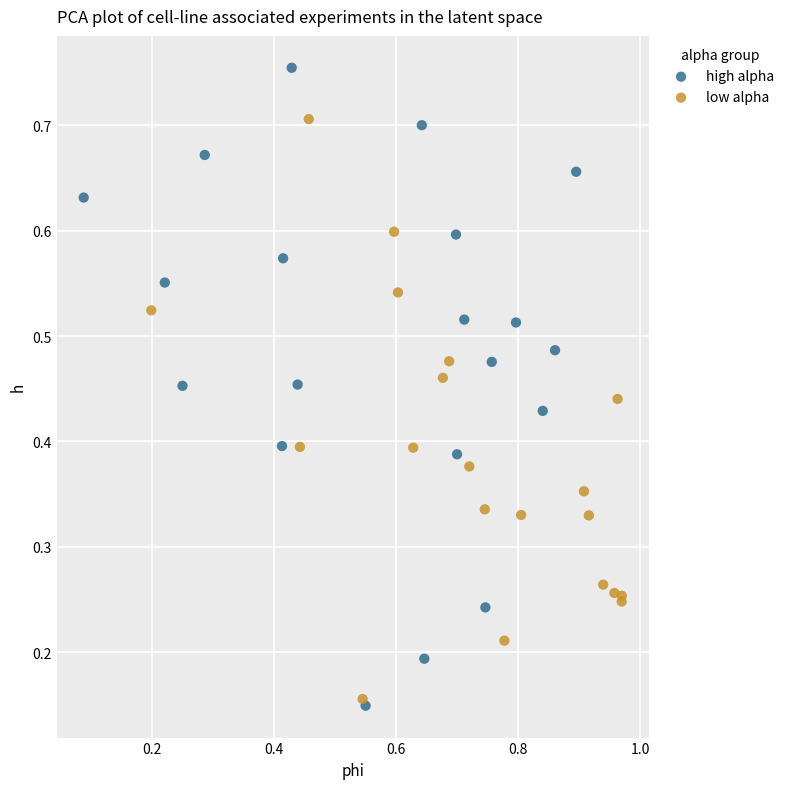

Which series has the widest spread of Y values?

high alpha